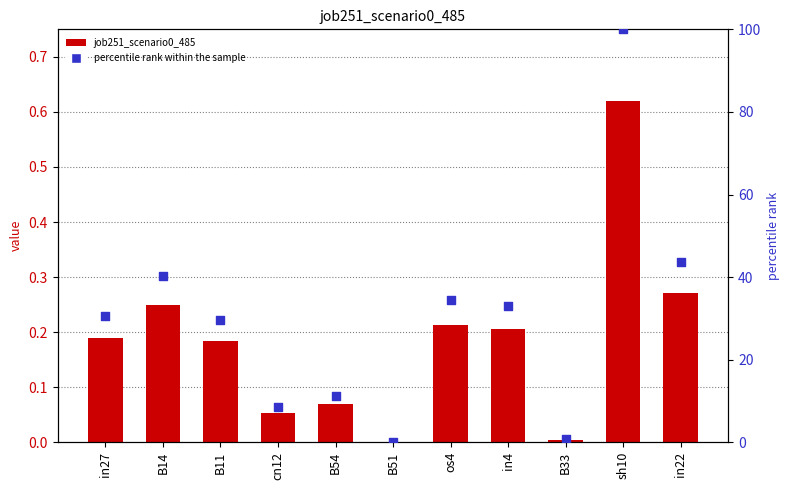

Which series has the largest total across all categories?

percentile rank within the sample